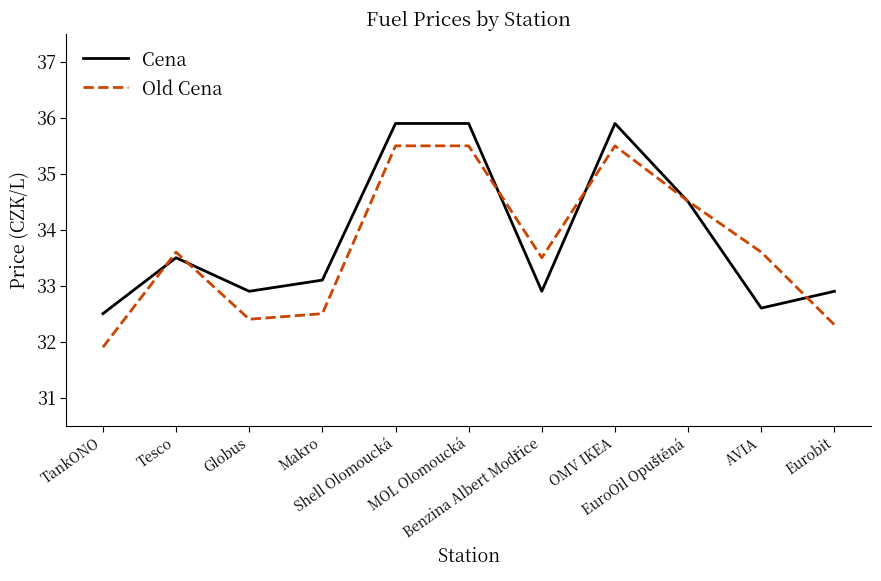

What is the maximum value shown in the chart?

35.9